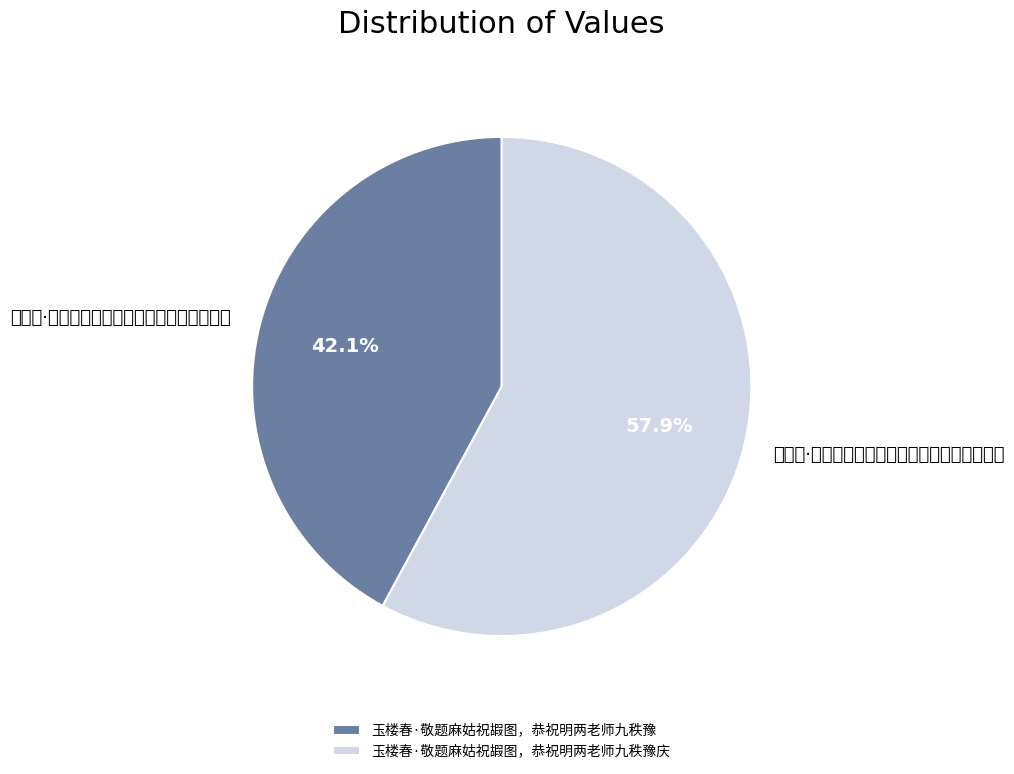

Which category has the smallest portion of the pie?

玉楼春·敬题麻姑祝嘏图，恭祝明两老师九秩豫